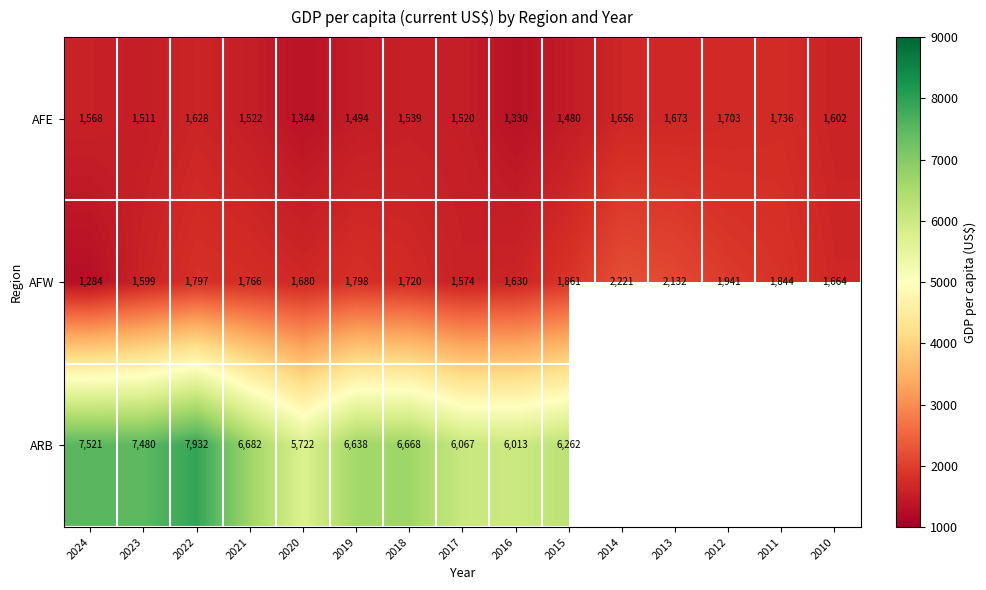

True or false: AFE has a value of 1979.5 at 2016.

False